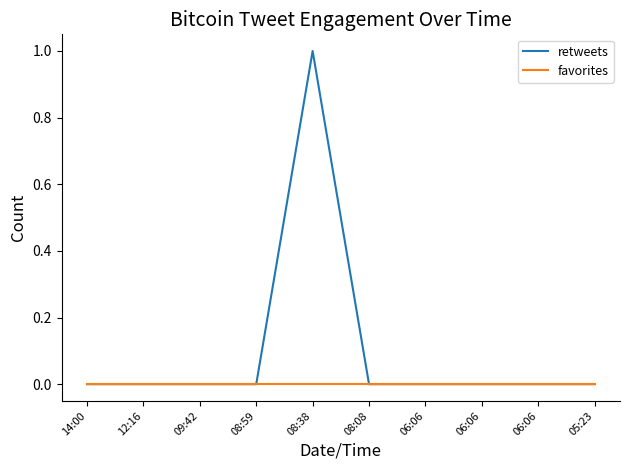

How many lines are shown in the chart?

2